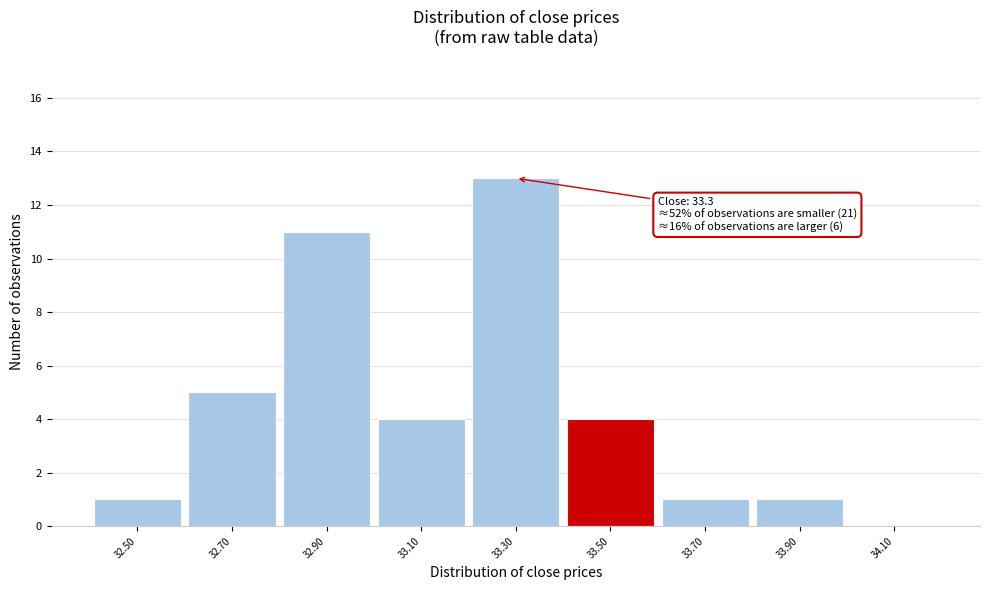

Over which range of the x-axis is the bar tallest?

33.2 to 33.4